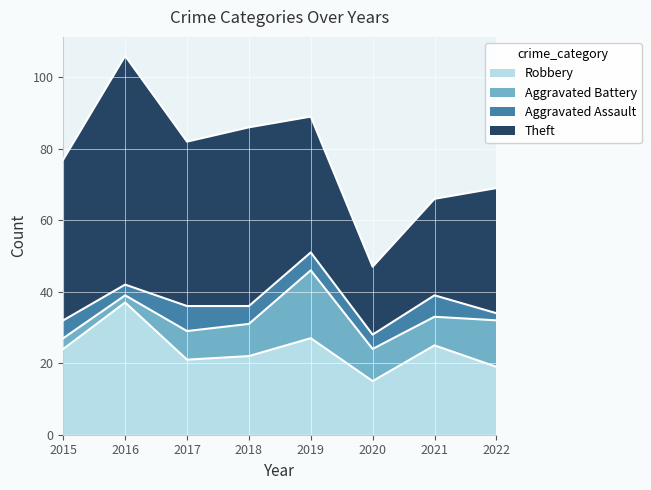

What is the sum of all Robbery values?

190